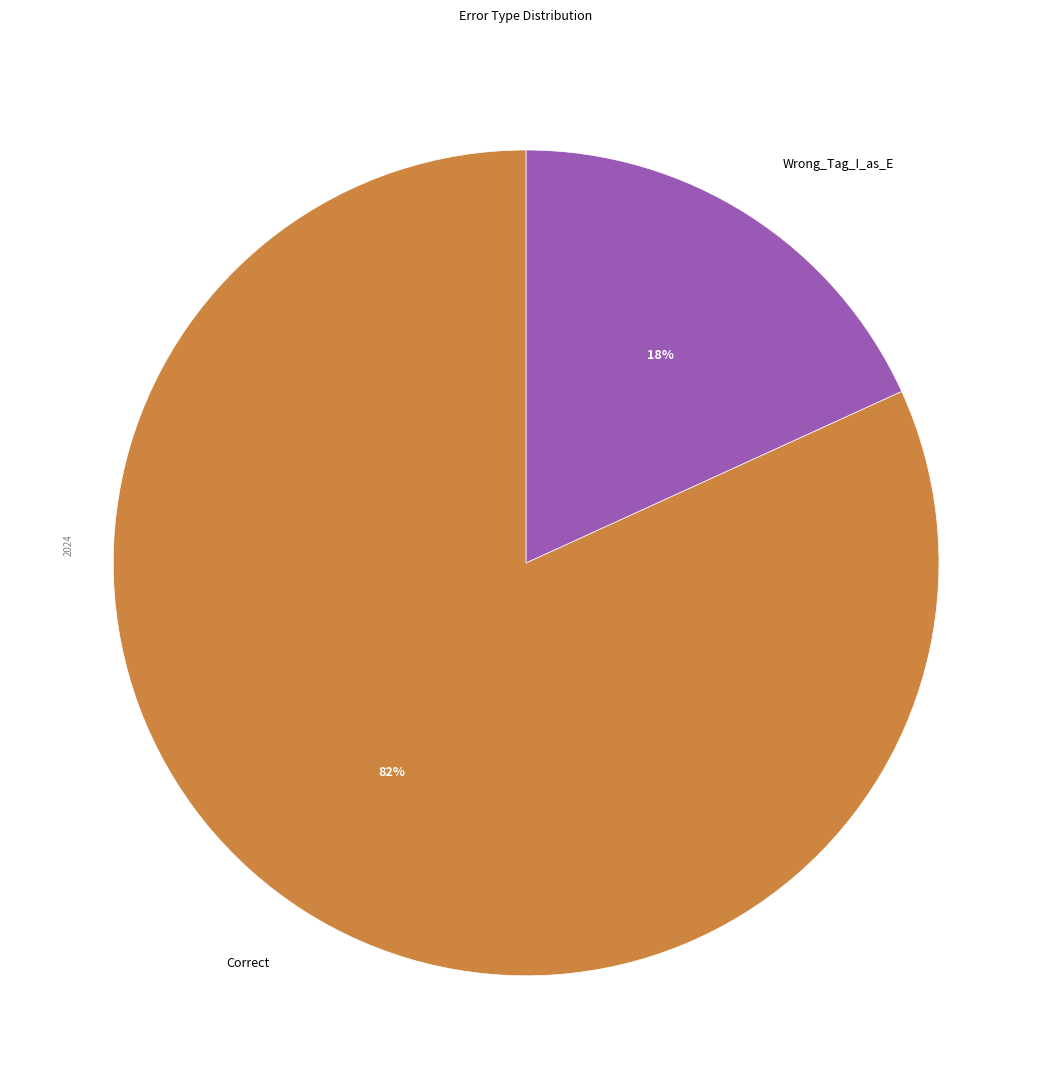

Which slice represents more than half of the pie?

Correct